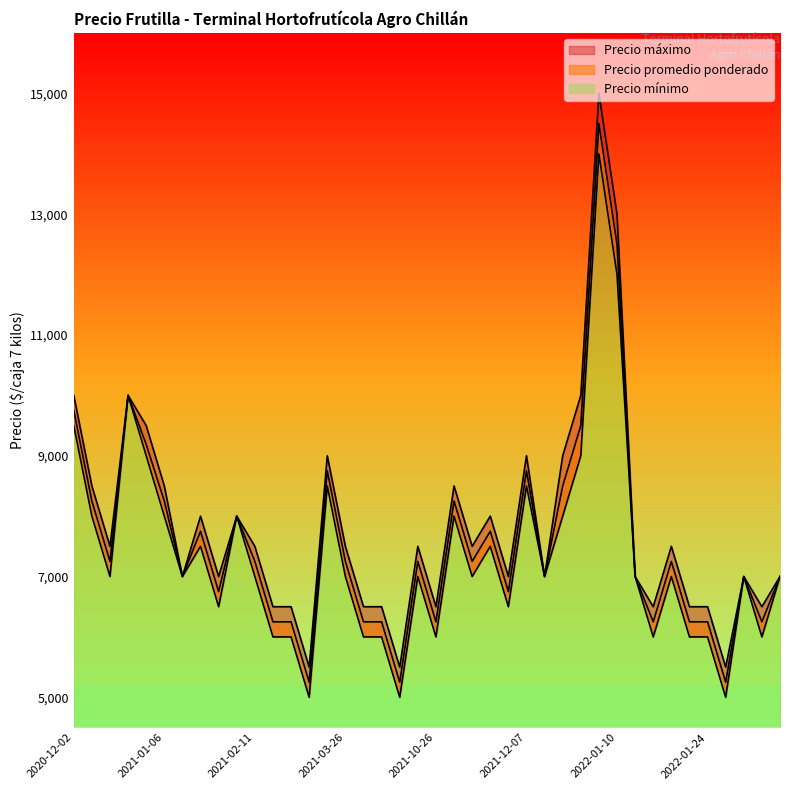

Reading left to right, list all the values displayed in this chart.

Precio promedio ponderado: 9750	8250	7250	10000	9188	8250	7000	7750	6750	8000	7250	6250	6250	5250	8750	7250	6250	6250	5250	7250	6250	8250	7250	7750	6750	8750	7000	8500	9500	14500	12500	7000	6250	7250	6250	6250	5250	7000	6250	7000
Precio minimo: 9500	8000	7000	10000	9000	8000	7000	7500	6500	8000	7000	6000	6000	5000	8500	7000	6000	6000	5000	7000	6000	8000	7000	7500	6500	8500	7000	8000	9000	14000	12000	7000	6000	7000	6000	6000	5000	7000	6000	7000
Precio maximo: 10000	8500	7500	10000	9500	8500	7000	8000	7000	8000	7500	6500	6500	5500	9000	7500	6500	6500	5500	7500	6500	8500	7500	8000	7000	9000	7000	9000	10000	15000	13000	7000	6500	7500	6500	6500	5500	7000	6500	7000